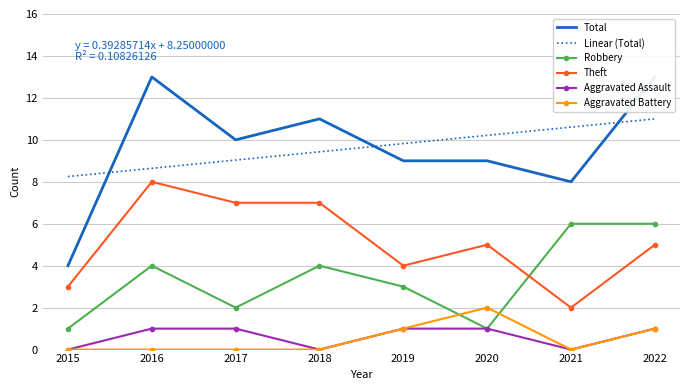

Reading left to right, what are all the values shown in this chart?

Total: 4.0	13.0	10.0	11.0	9.0	9.0	8.0	13.0
Linear (Total): 8.2	8.6	9.0	9.4	9.8	10.2	10.6	11.0
Robbery: 1.0	4.0	2.0	4.0	3.0	1.0	6.0	6.0
Theft: 3.0	8.0	7.0	7.0	4.0	5.0	2.0	5.0
Aggravated Assault: 0.0	1.0	1.0	0.0	1.0	1.0	0.0	1.0
Aggravated Battery: 0.0	0.0	0.0	0.0	1.0	2.0	0.0	1.0